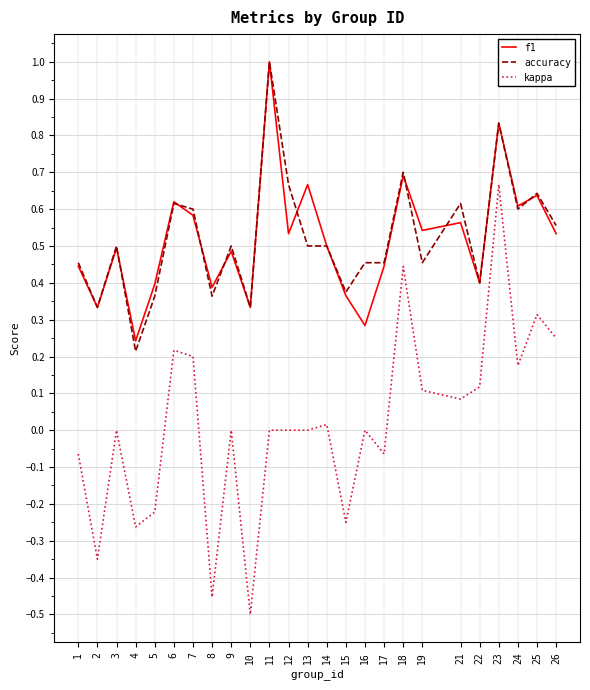

Which series changed the most between 6 and 21?

kappa